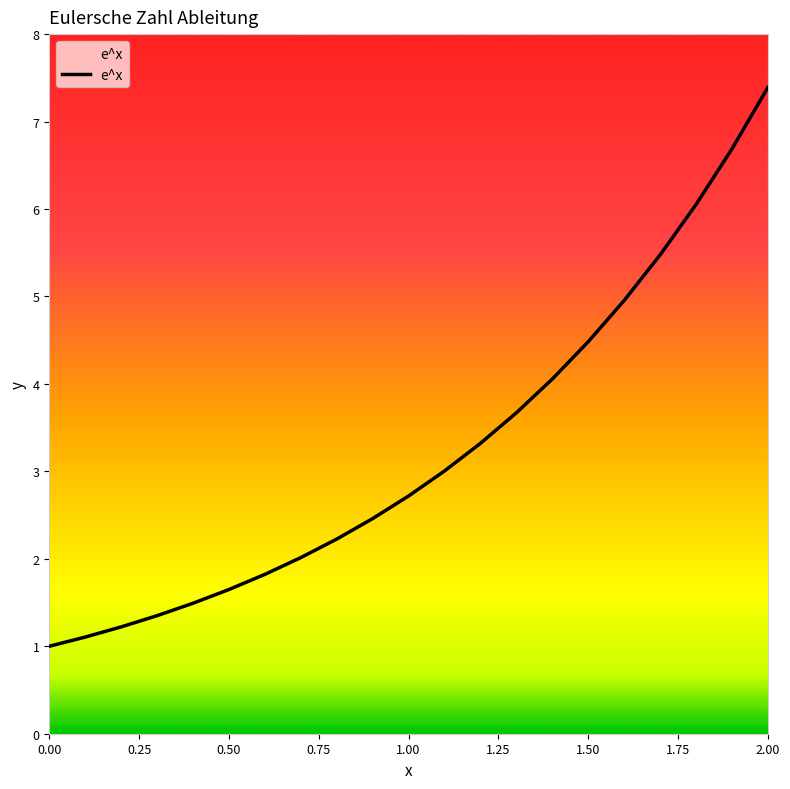

How many categories are shown in the chart?

21